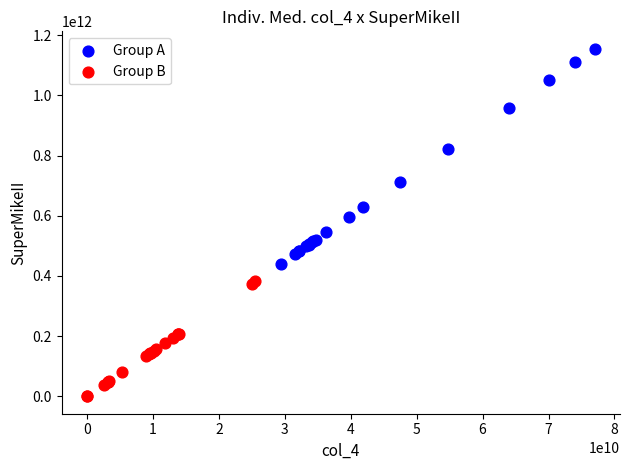

Which series reaches the maximum Y coordinate?

Group A